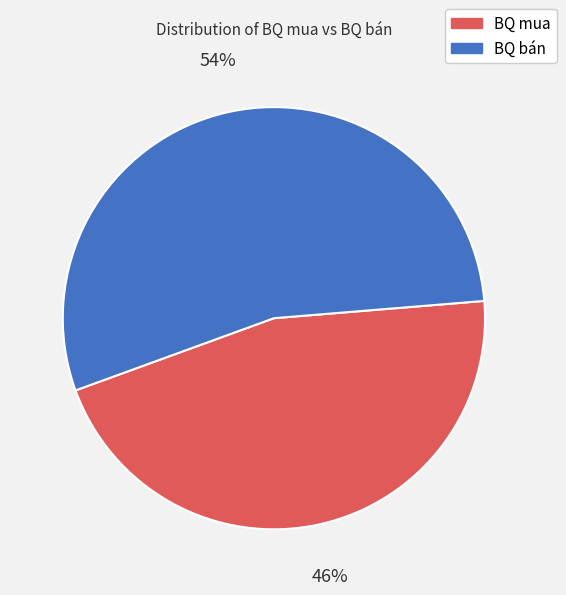

True or false: BQ mua accounts for 46% of the total.

True